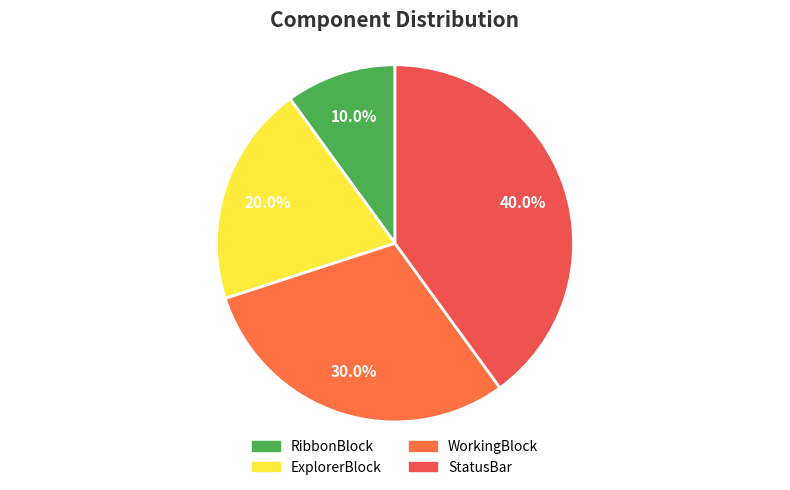

To the nearest percent, what percentage of the pie is StatusBar?

40%